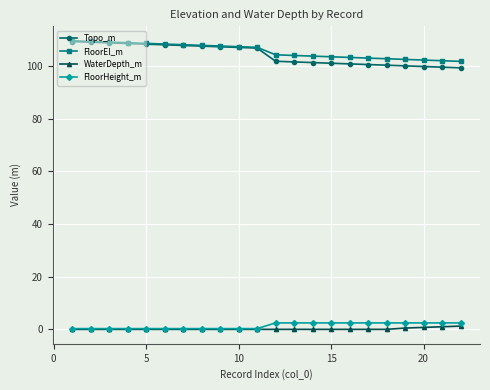

Does the chart have visible grid lines?

Yes